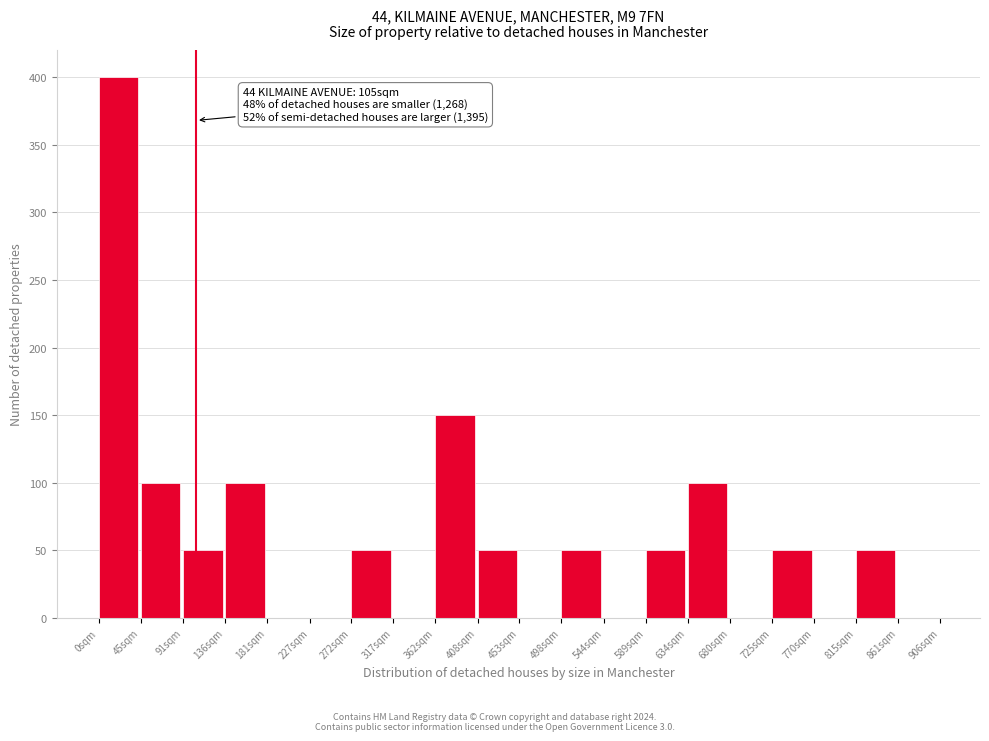

Reading left to right, list all the values displayed in this chart.

0sqm=400	45sqm=100	91sqm=50	136sqm=100	181sqm=0	227sqm=0	272sqm=50	317sqm=0	362sqm=150	408sqm=50	453sqm=0	498sqm=50	544sqm=0	589sqm=50	634sqm=100	680sqm=0	725sqm=50	770sqm=0	815sqm=50	861sqm=0